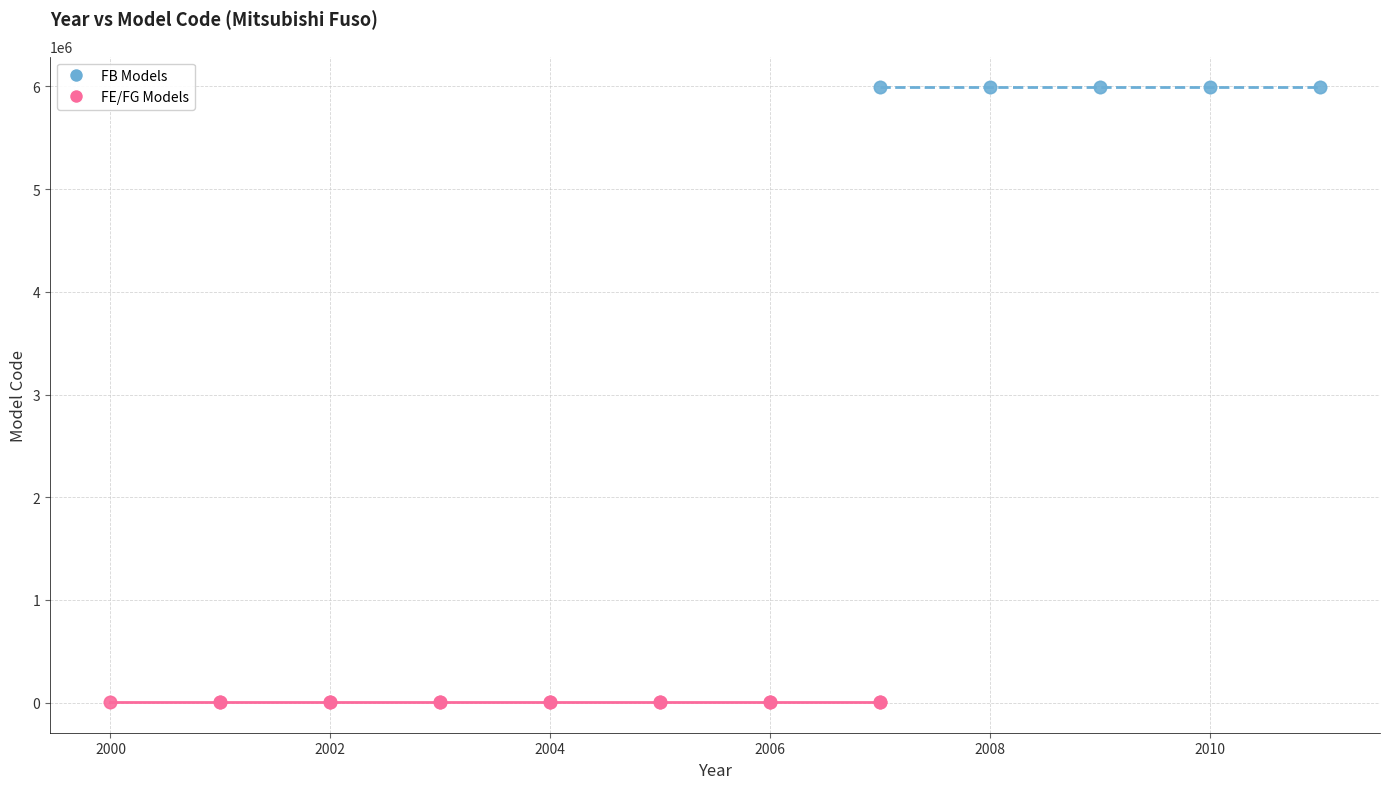

Which series reaches the maximum Y coordinate?

FB Models